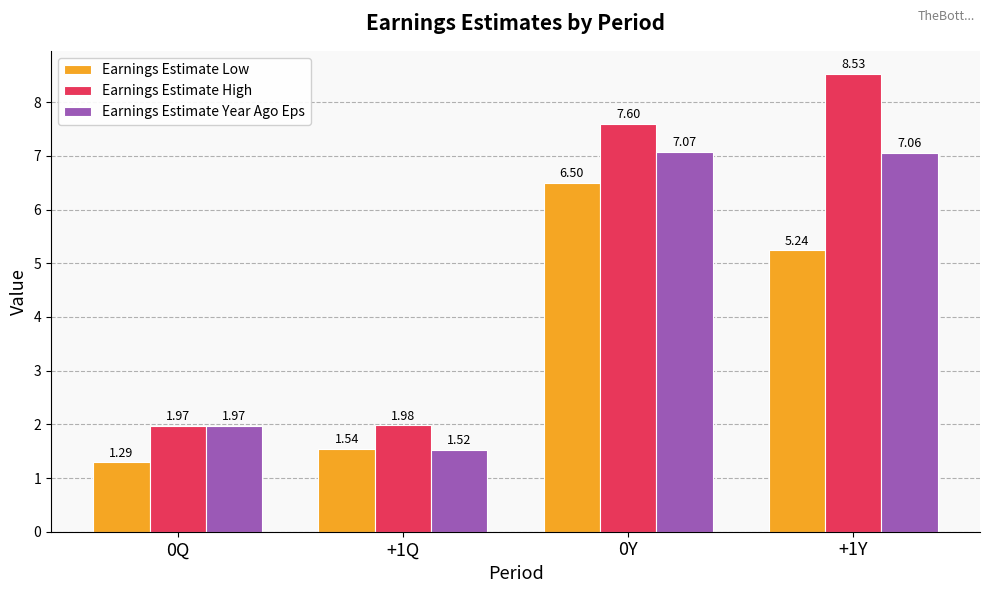

What position from the right is 0Q?

4